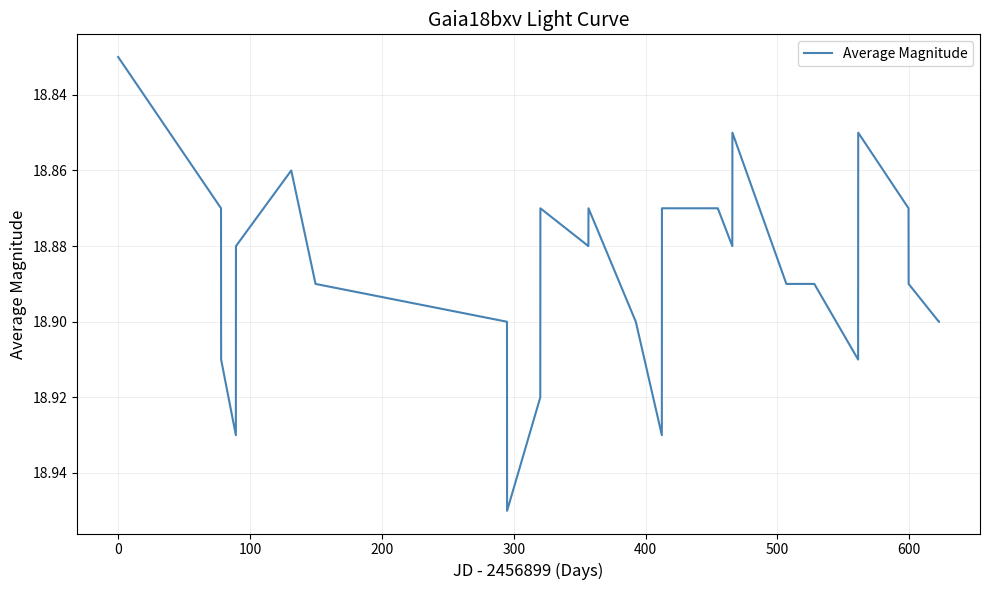

How many values are between 18 and 19?

28